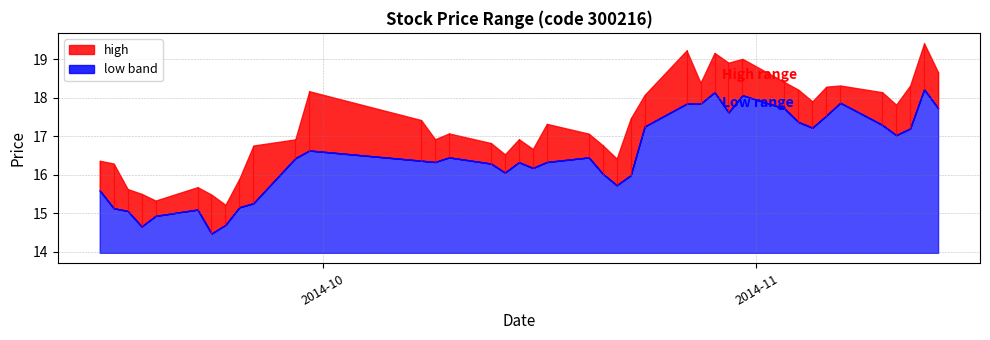

Which series has the largest range (max minus min)?

high